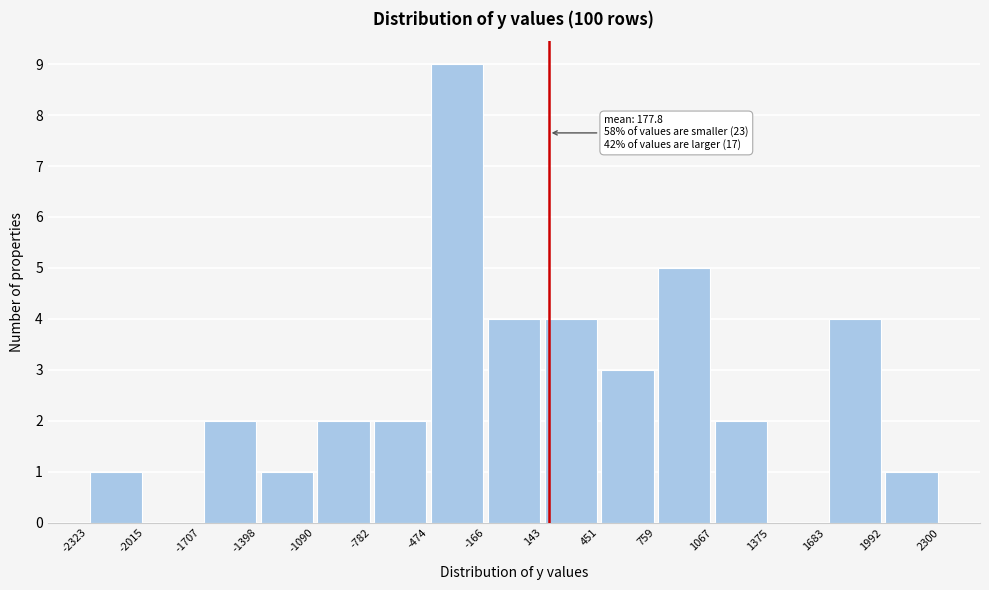

Which range on the x-axis has the tallest bar?

-474 to -166